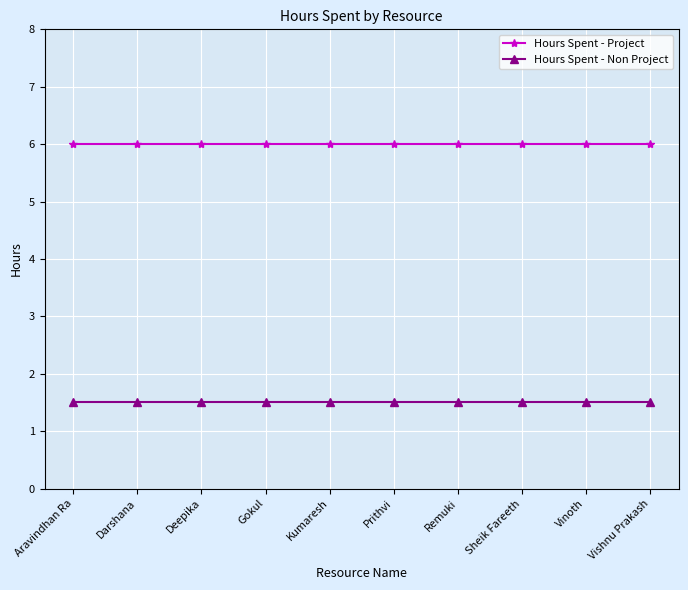

What is the total value across all series at Sheik Fareeth?

7.5